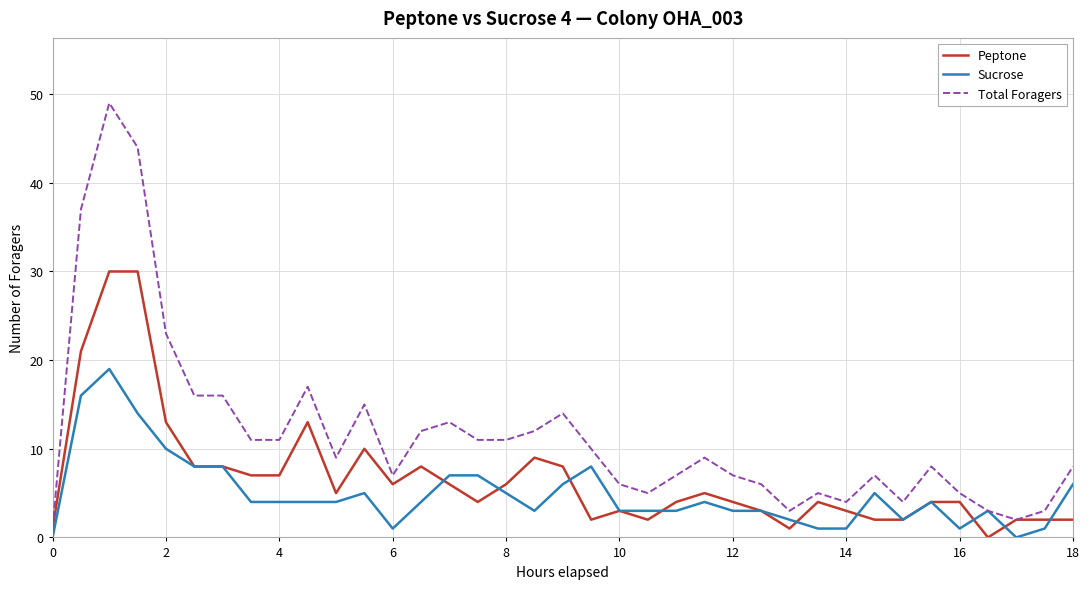

Count the number of categories in the chart.

37